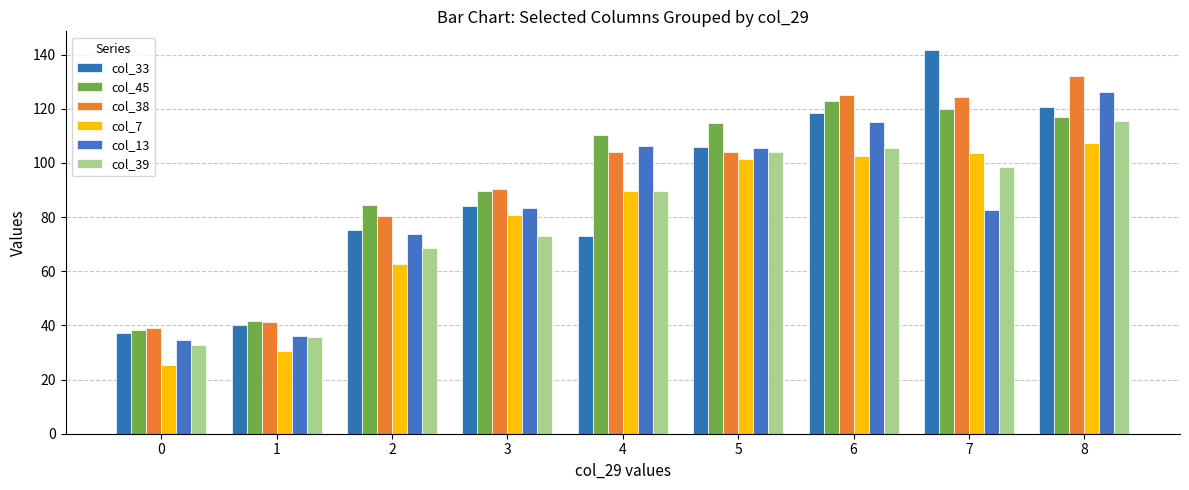

Is it true that col_7 equals 102.4 at 6?

True